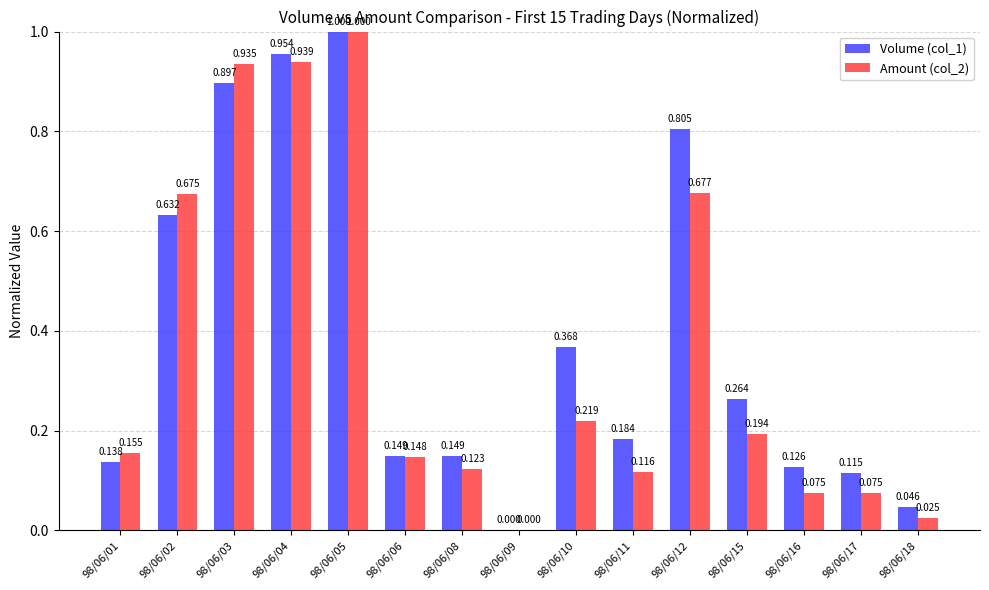

Which series has the largest total across all categories?

Volume (col_1)